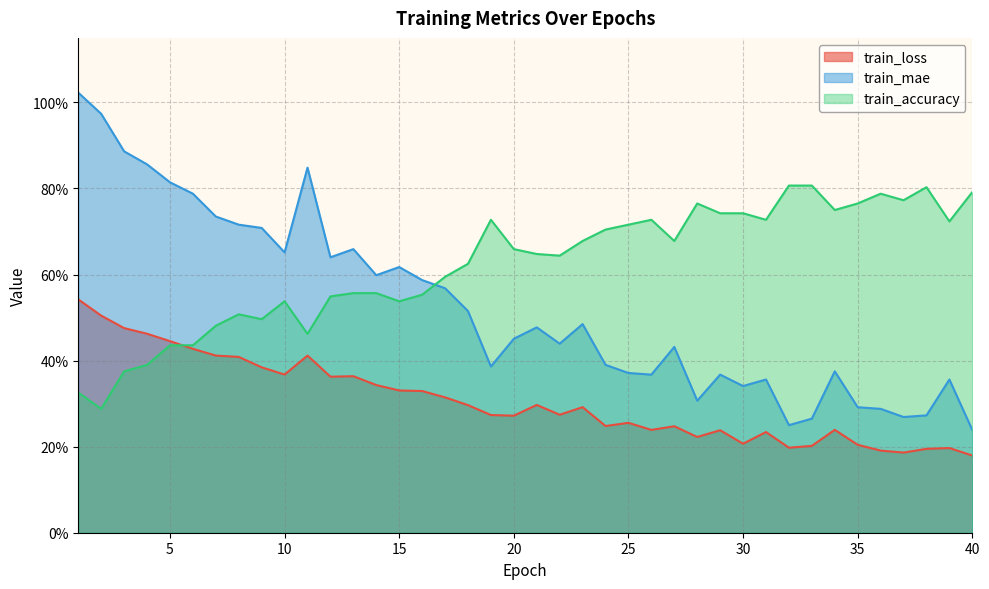

What is the approximate value of train_loss at 30?

0.2